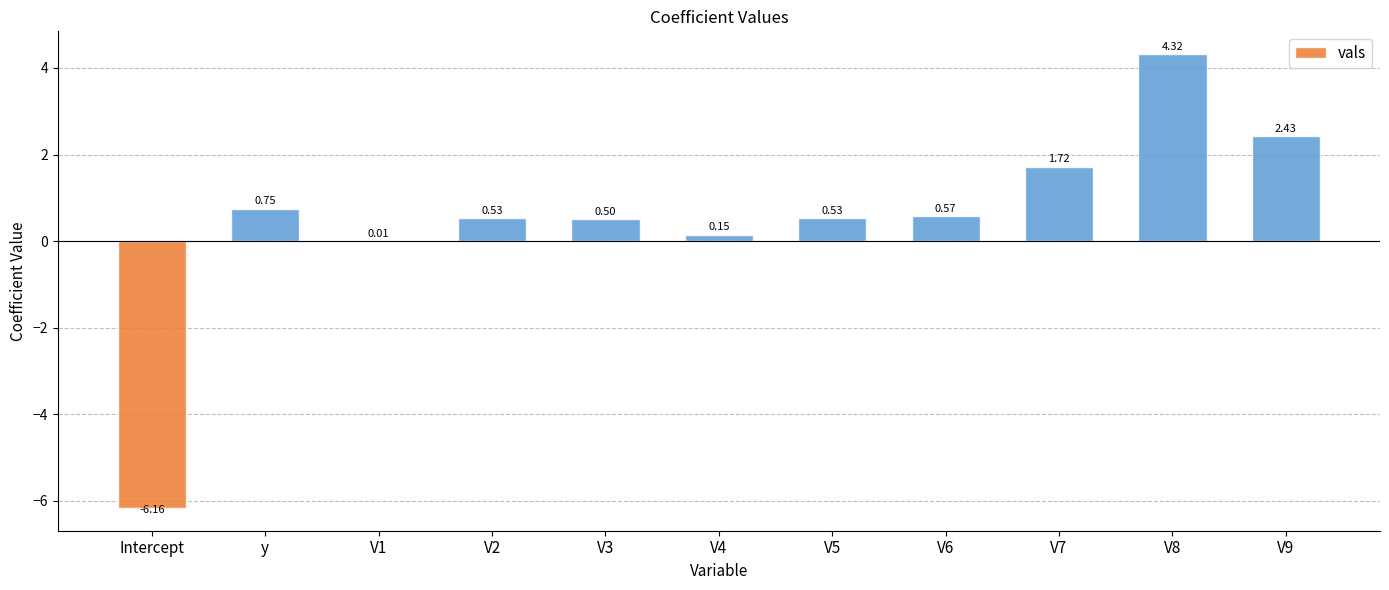

What is the greatest value displayed?

4.3